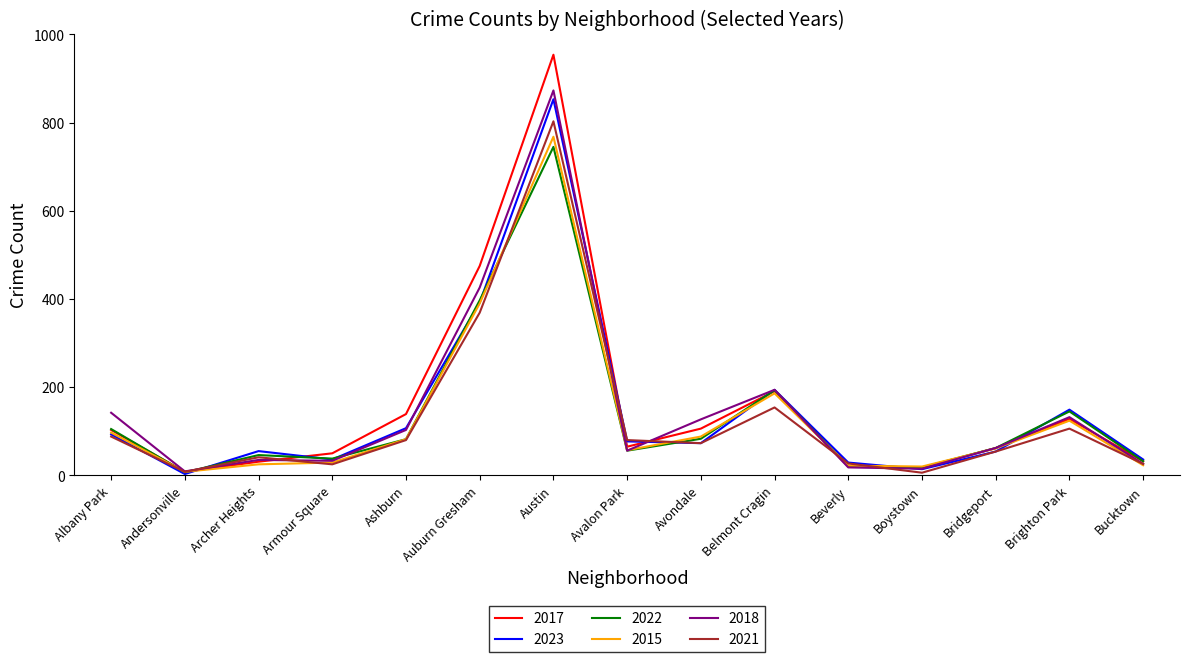

True or false: 2021 and 2018 cross at least once.

True